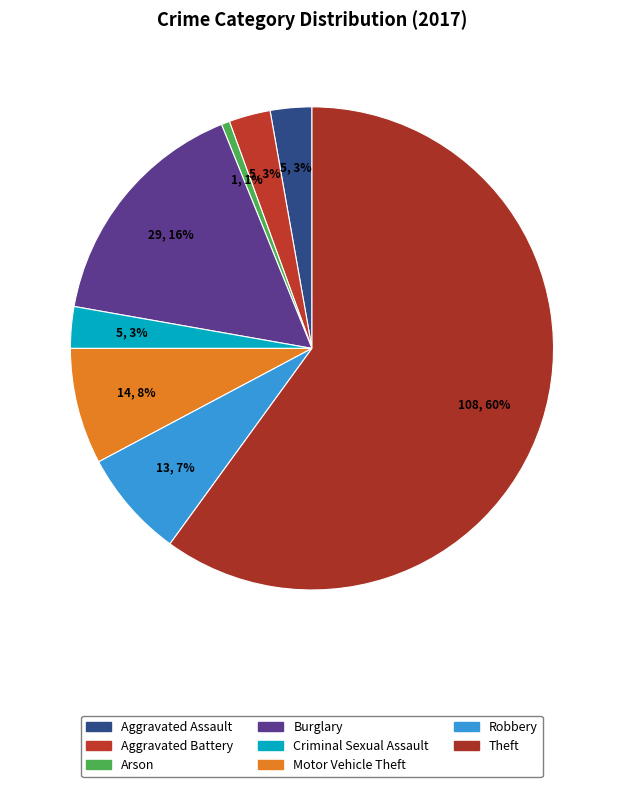

What percentage is the Motor Vehicle Theft slice, to the nearest percent?

8%